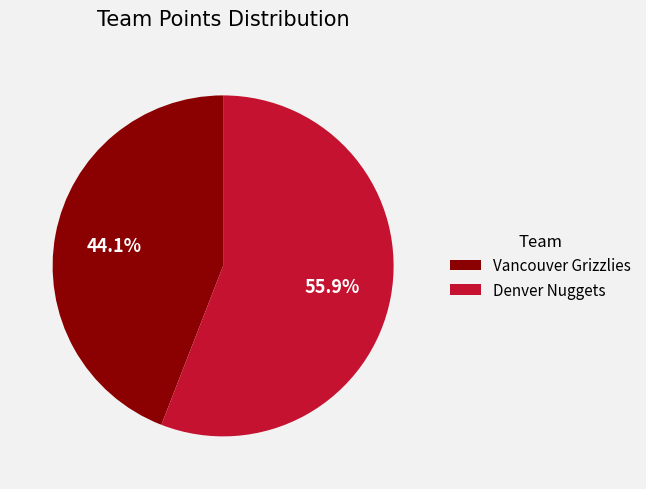

How many slices are in this pie chart?

2